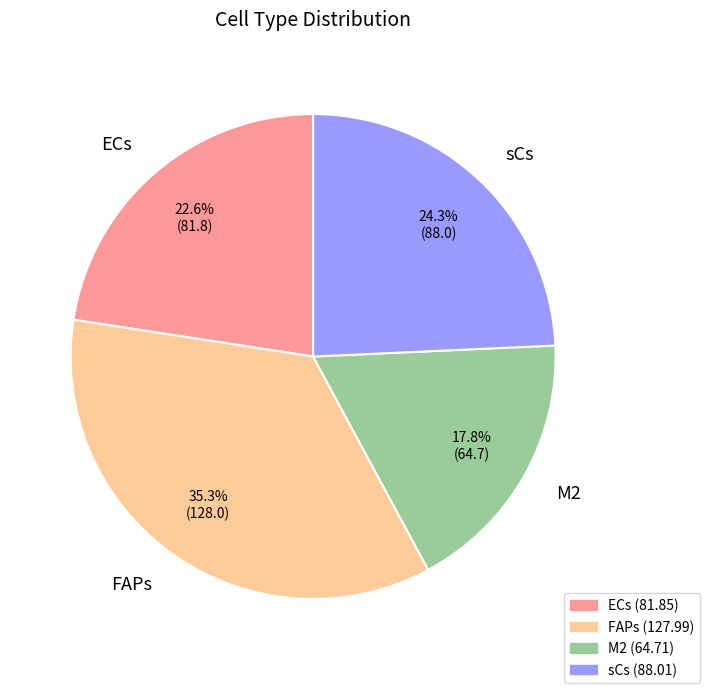

What is the ratio of the value at M2 to the value at ECs?

0.8